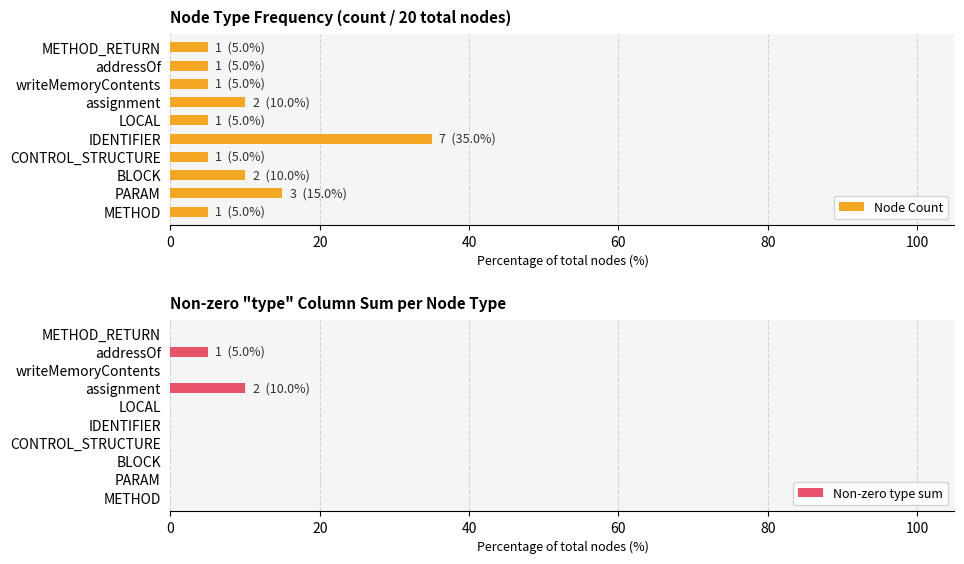

What is the average value of the Non-zero type sum series?

2